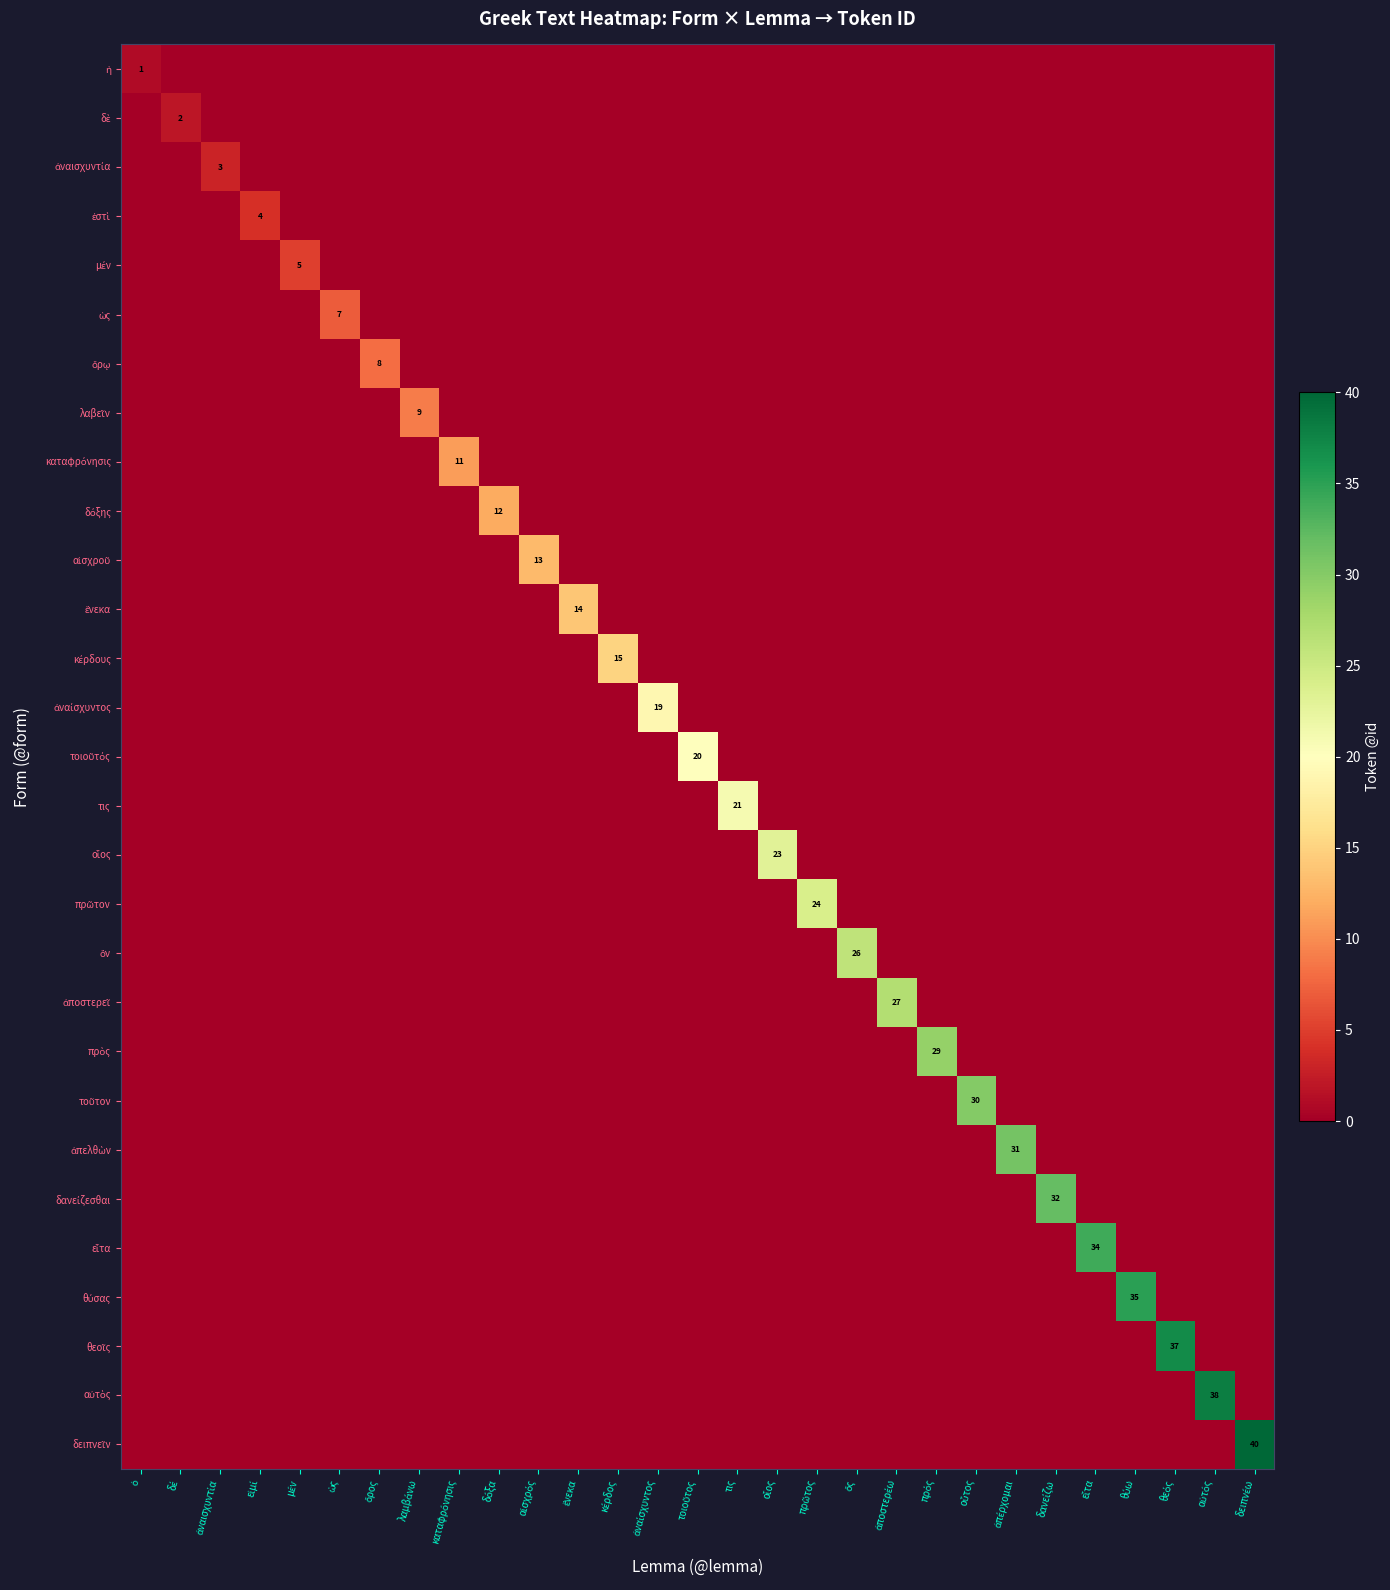

At which category is the sum across all series the highest?

δειπνέω